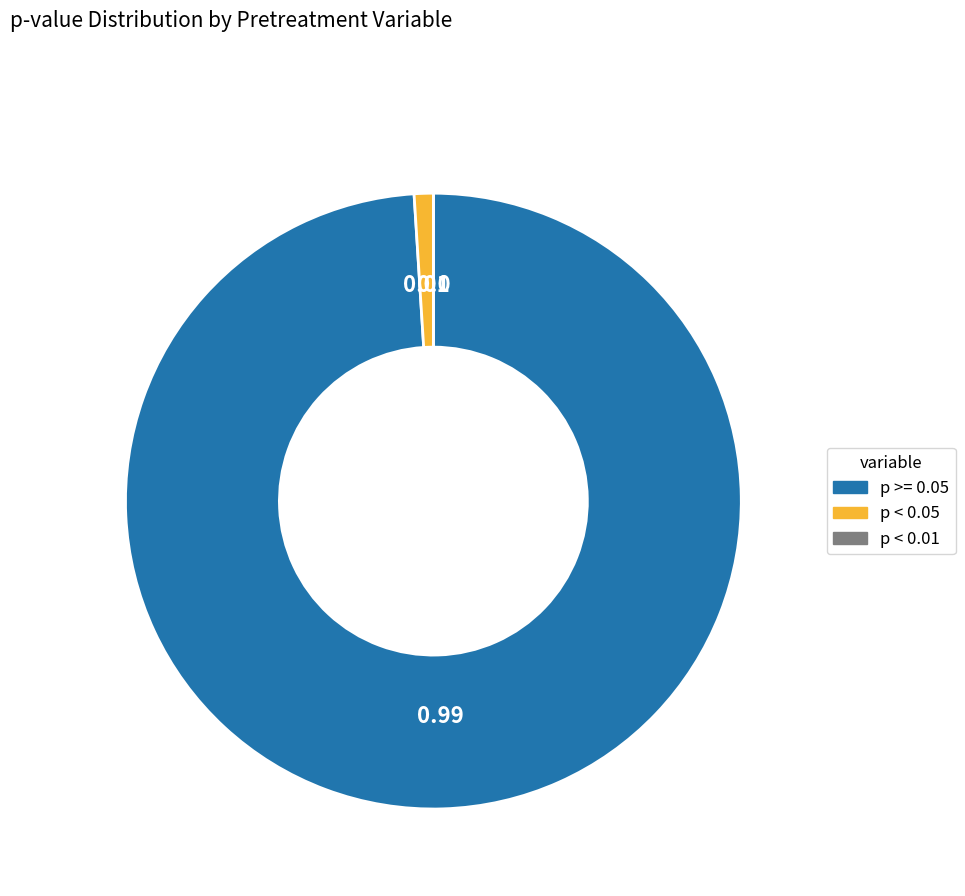

Approximately how many times larger is the value at p >= 0.05 compared to p < 0.05?

99.0